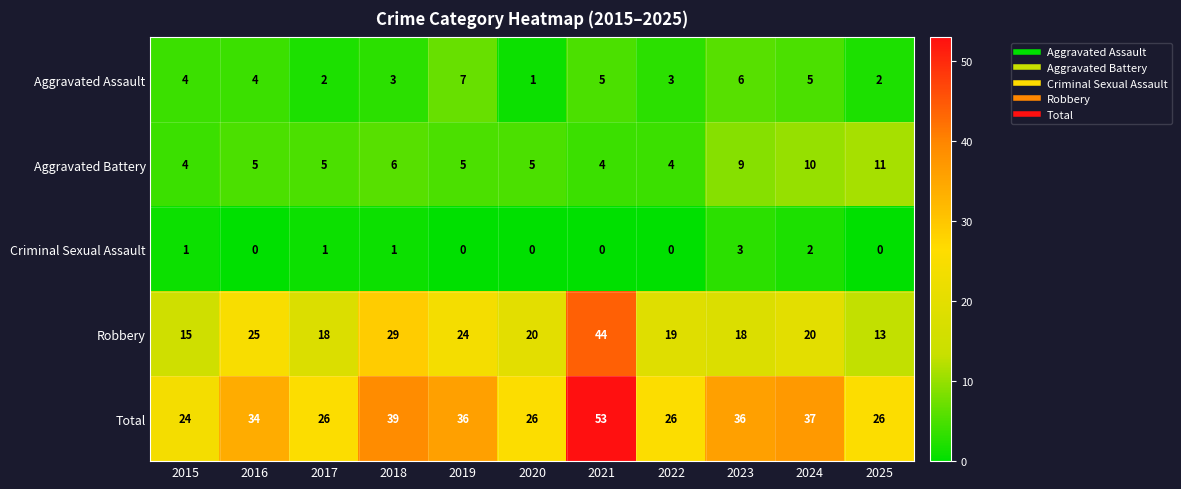

Which category has the highest value across all series?

2021